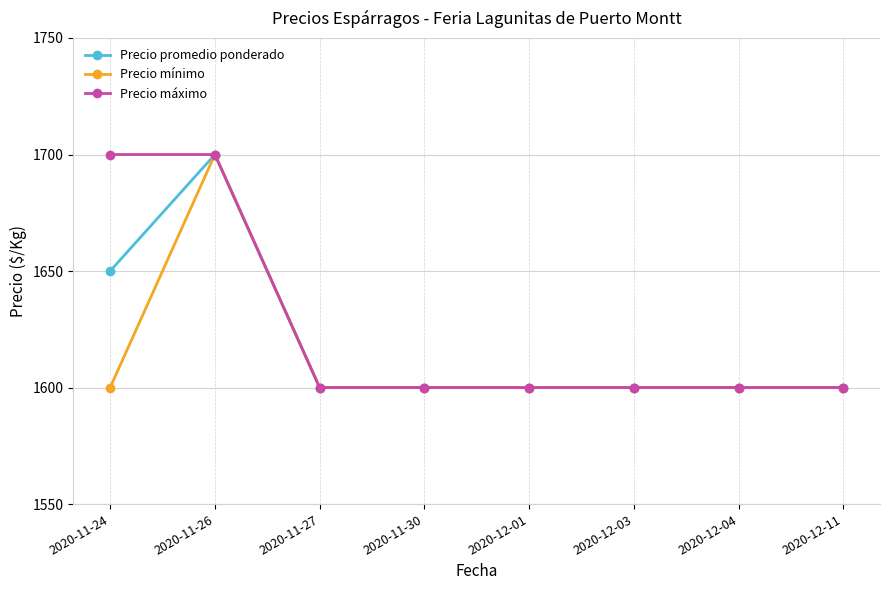

What is the label of the 4th point from the left?

2020-11-30